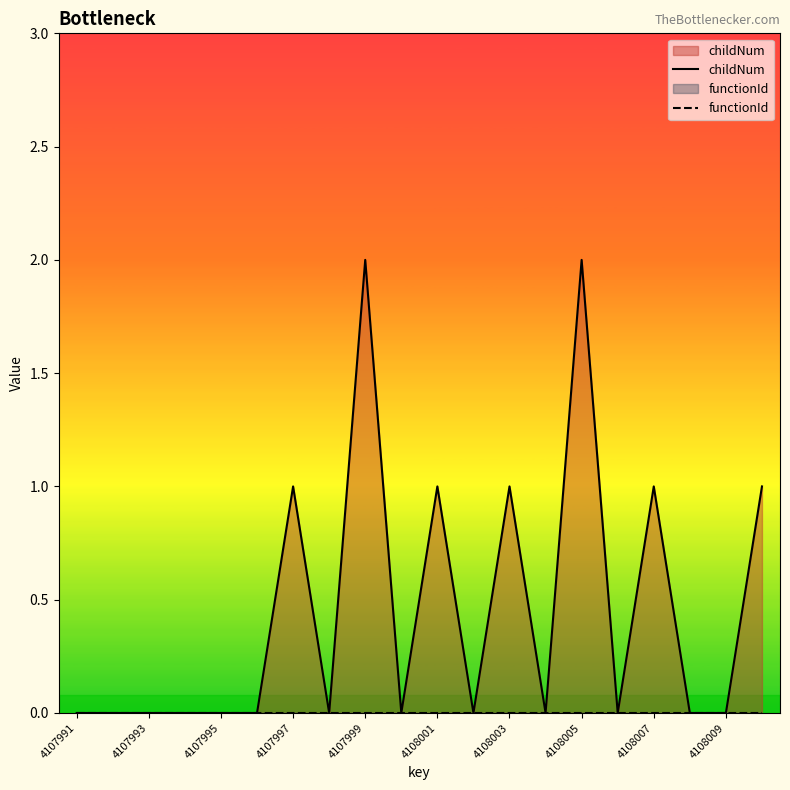

True or false: childNum and functionId intersect in this chart.

False